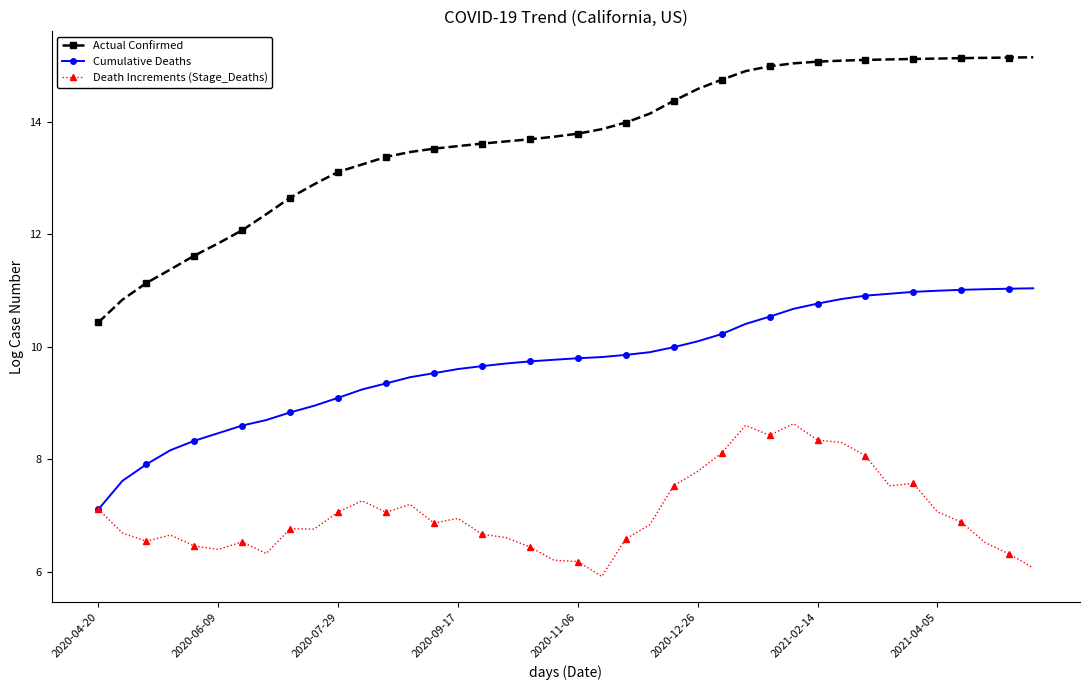

What is the difference between the maximum and second lowest values in the Actual Confirmed series?

4.3